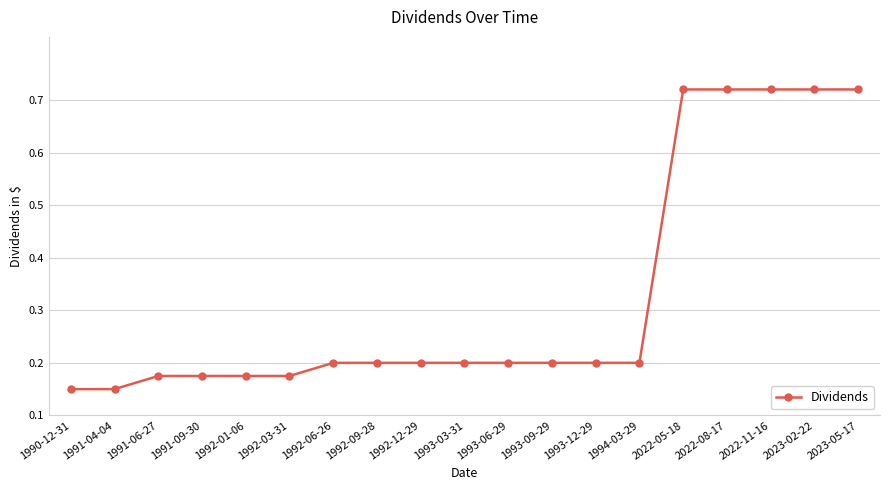

True or false: the data shows 0.2 at 1992-03-31.

True